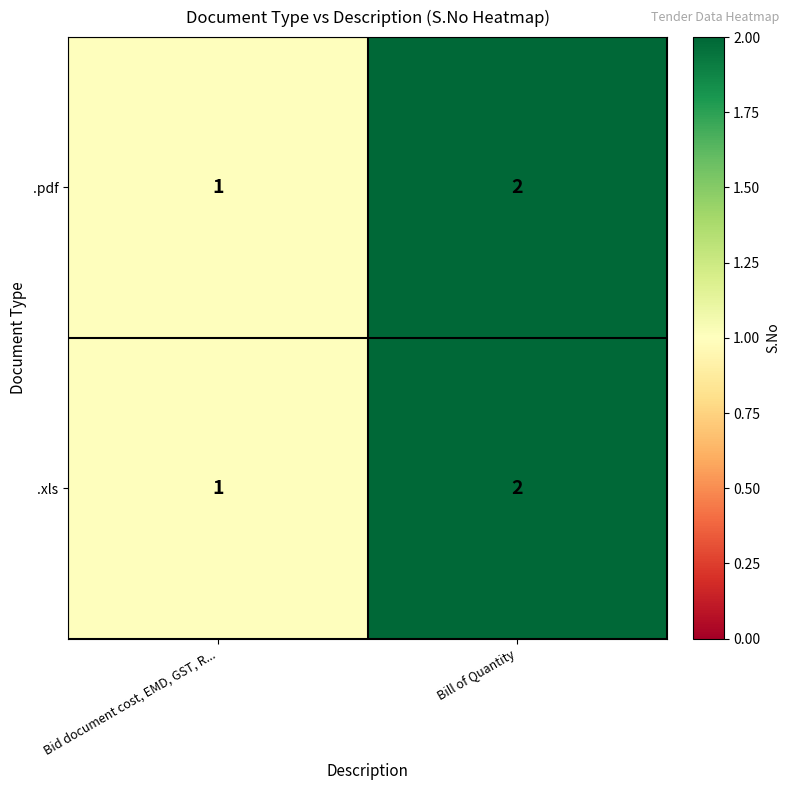

At which label is .pdf closest to 1?

Bid document cost, EMD, GST, R...